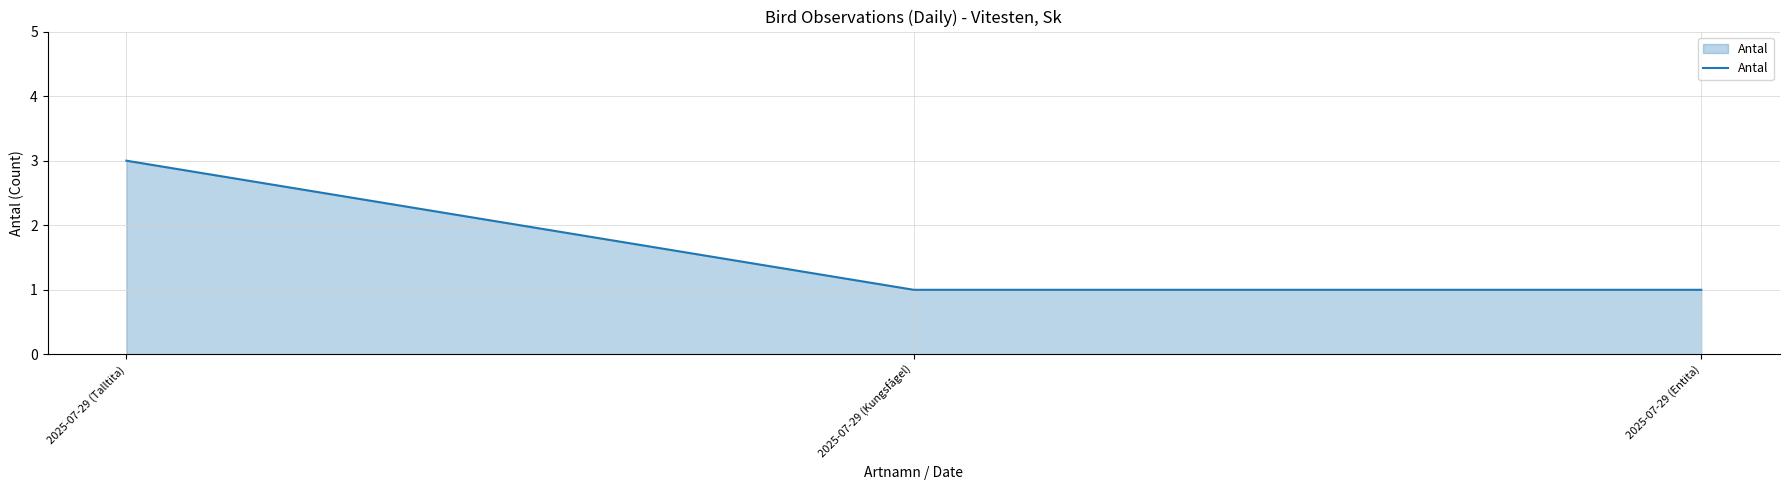

How many distinct data groups are displayed?

1